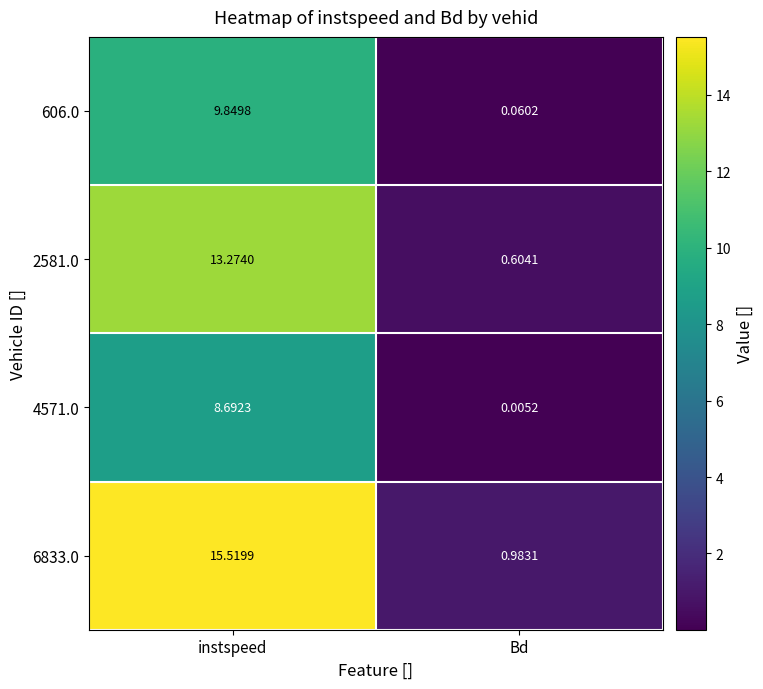

At which category is the sum across all series the highest?

instspeed